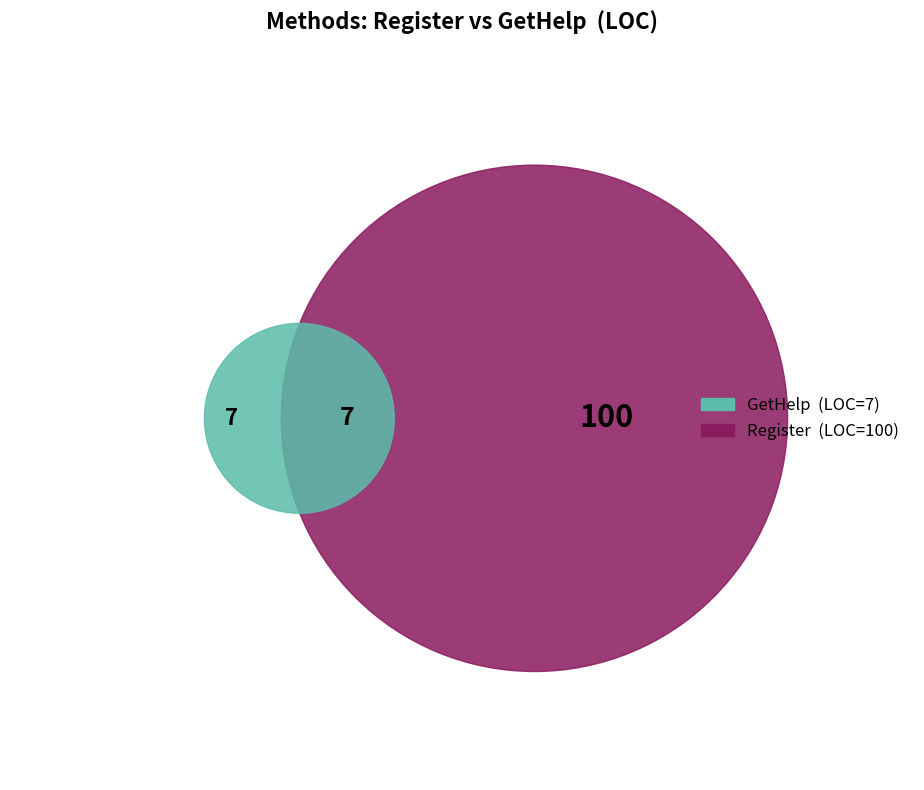

What percentage is NOT represented by GetHelp?

93.5%